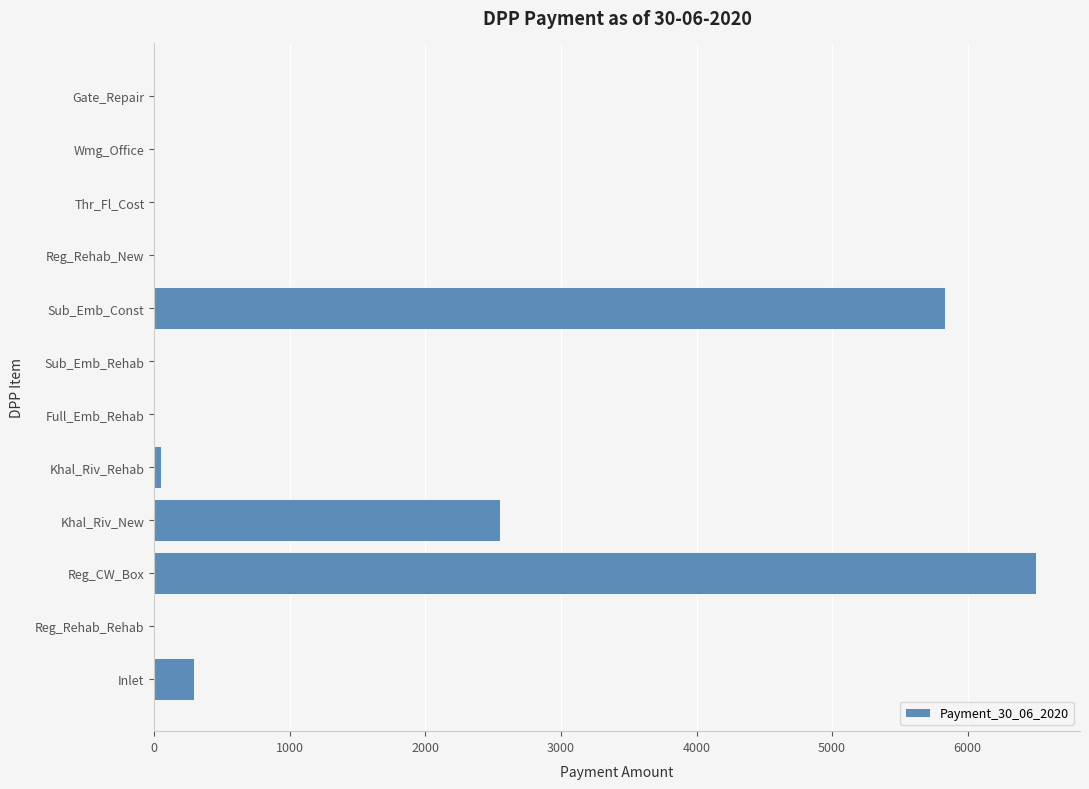

Count the number of categories in the chart.

12